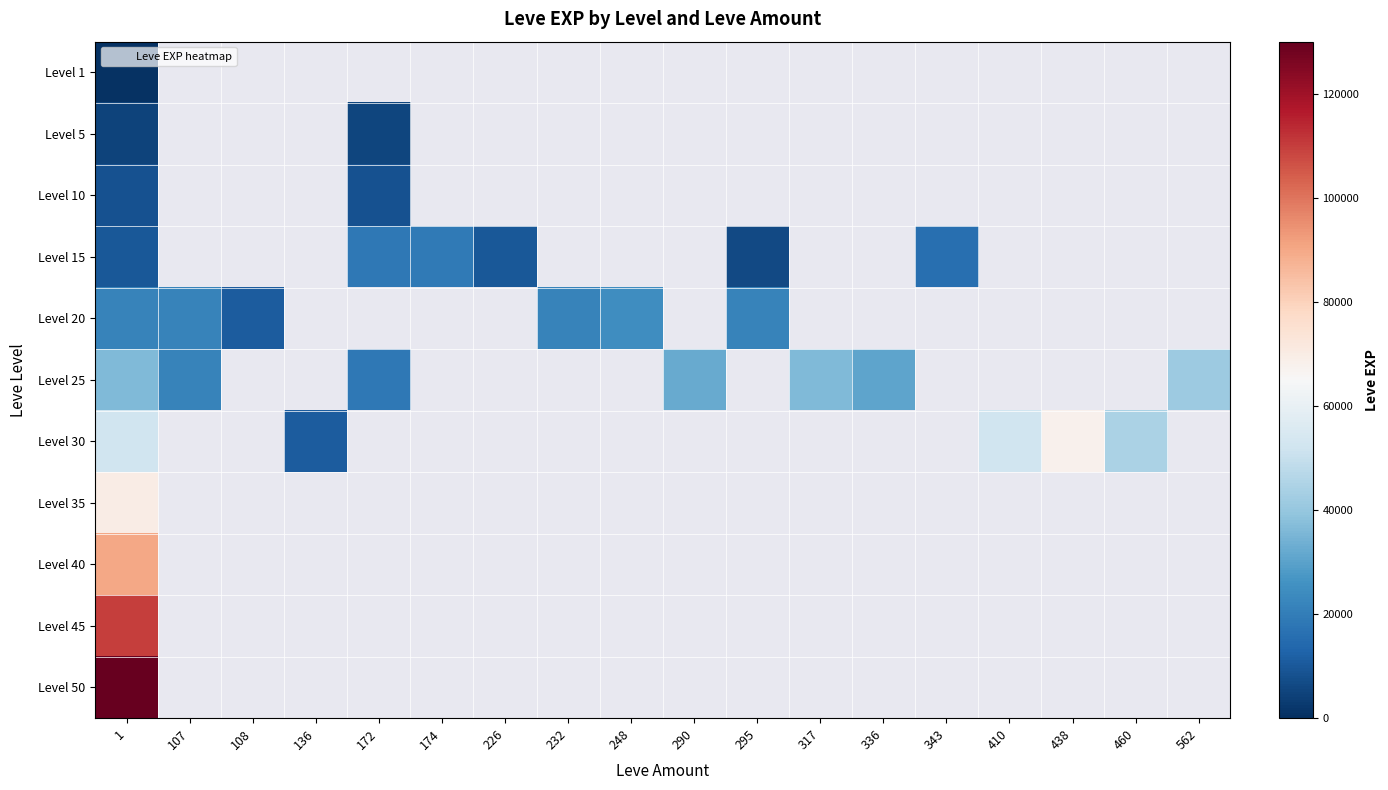

What value does the Level 25 series have at 172?

18490.0